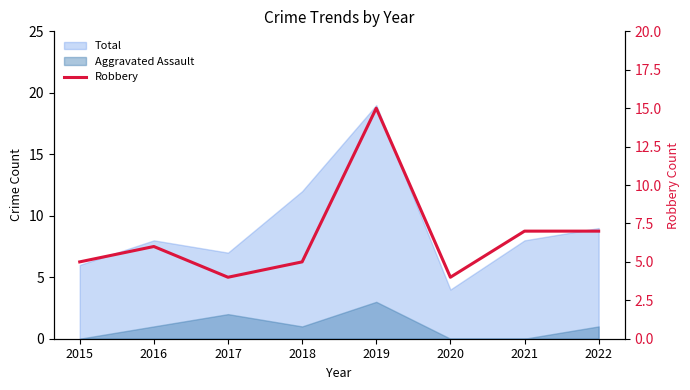

What is the change in value from 2017 to 2019?

+11